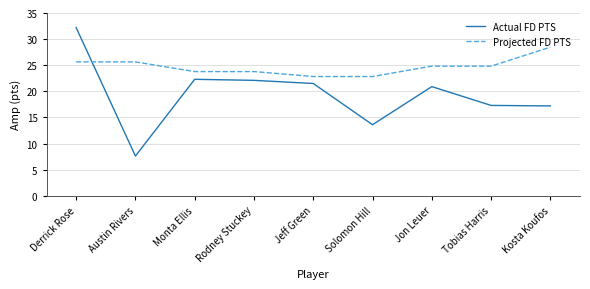

Which label corresponds to the largest value in the chart?

Derrick Rose